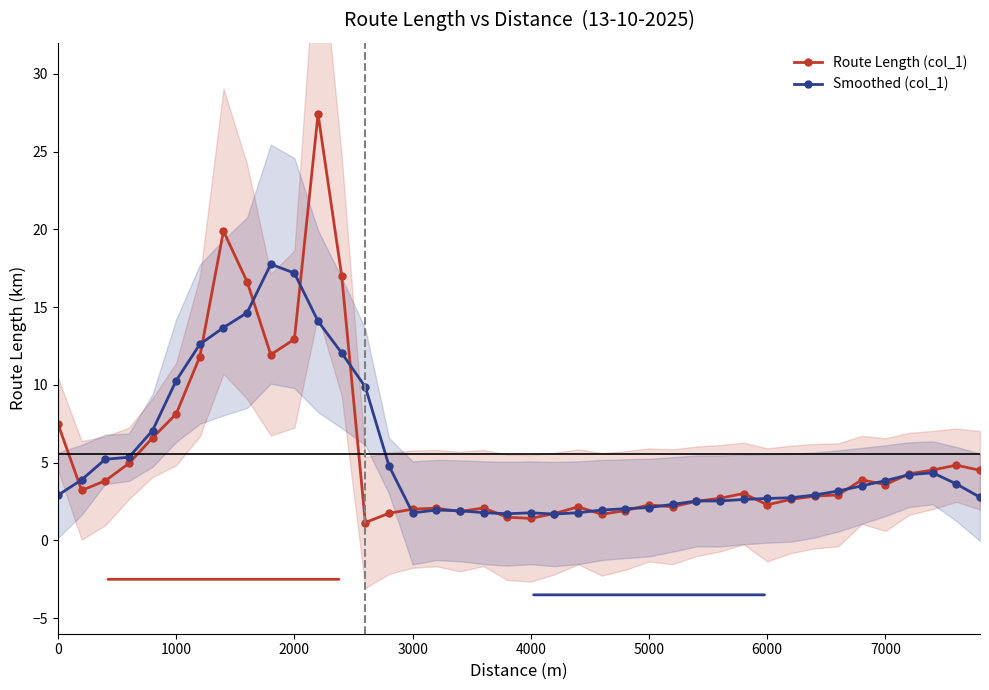

What is the greatest value displayed?

27.4